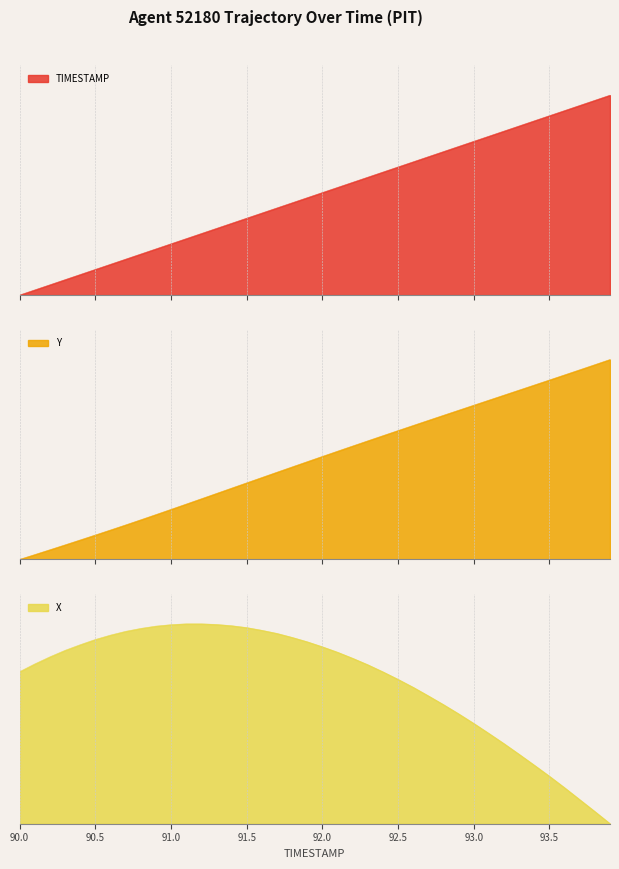

Reading left to right, list all the values displayed in this chart.

X: 90.0=7.3	90.1=7.7	90.2=8.0	90.3=8.3	90.4=8.6	90.5=8.8	90.6=9.0	90.7=9.2	90.8=9.3	90.9=9.5	91.0=9.5	91.1=9.6	91.2=9.6	91.3=9.5	91.4=9.5	91.5=9.4	91.6=9.3	91.7=9.1	91.8=8.9	91.9=8.7	92.0=8.5	92.1=8.2	92.2=7.9	92.3=7.6	92.4=7.3	92.5=6.9	92.6=6.5	92.7=6.1	92.8=5.7	92.9=5.3	93.0=4.8	93.1=4.3	93.2=3.8	93.3=3.3	93.4=2.8	93.5=2.3	93.6=1.7	93.7=1.2	93.8=0.6	93.9=0.0
Y: 90.0=0.0	90.1=0.6	90.2=1.2	90.3=1.8	90.4=2.5	90.5=3.1	90.6=3.7	90.7=4.4	90.8=5.0	90.9=5.7	91.0=6.3	91.1=7.0	91.2=7.7	91.3=8.4	91.4=9.0	91.5=9.7	91.6=10.4	91.7=11.1	91.8=11.7	91.9=12.4	92.0=13.1	92.1=13.7	92.2=14.4	92.3=15.0	92.4=15.7	92.5=16.4	92.6=17.0	92.7=17.6	92.8=18.3	92.9=18.9	93.0=19.6	93.1=20.2	93.2=20.9	93.3=21.5	93.4=22.1	93.5=22.8	93.6=23.4	93.7=24.1	93.8=24.7	93.9=25.4
TIMESTAMP: 90.0=0.0	90.1=0.1	90.2=0.2	90.3=0.3	90.4=0.4	90.5=0.5	90.6=0.6	90.7=0.7	90.8=0.8	90.9=0.9	91.0=1.0	91.1=1.1	91.2=1.2	91.3=1.3	91.4=1.4	91.5=1.5	91.6=1.6	91.7=1.7	91.8=1.8	91.9=1.9	92.0=2.0	92.1=2.1	92.2=2.2	92.3=2.3	92.4=2.4	92.5=2.5	92.6=2.6	92.7=2.7	92.8=2.8	92.9=2.9	93.0=3.0	93.1=3.1	93.2=3.2	93.3=3.3	93.4=3.4	93.5=3.5	93.6=3.6	93.7=3.7	93.8=3.8	93.9=3.9